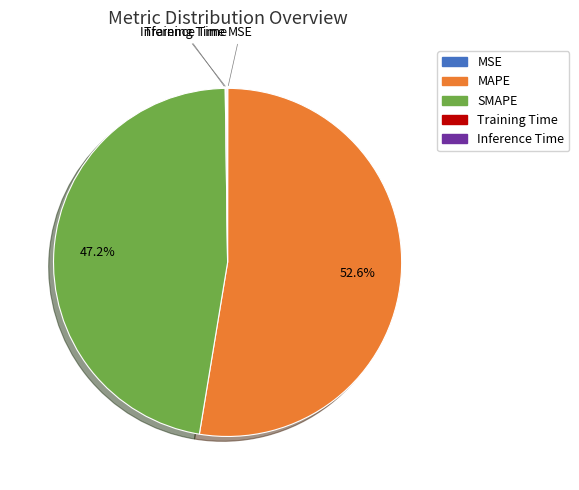

Do MAPE and SMAPE together represent more than half of the pie?

Yes